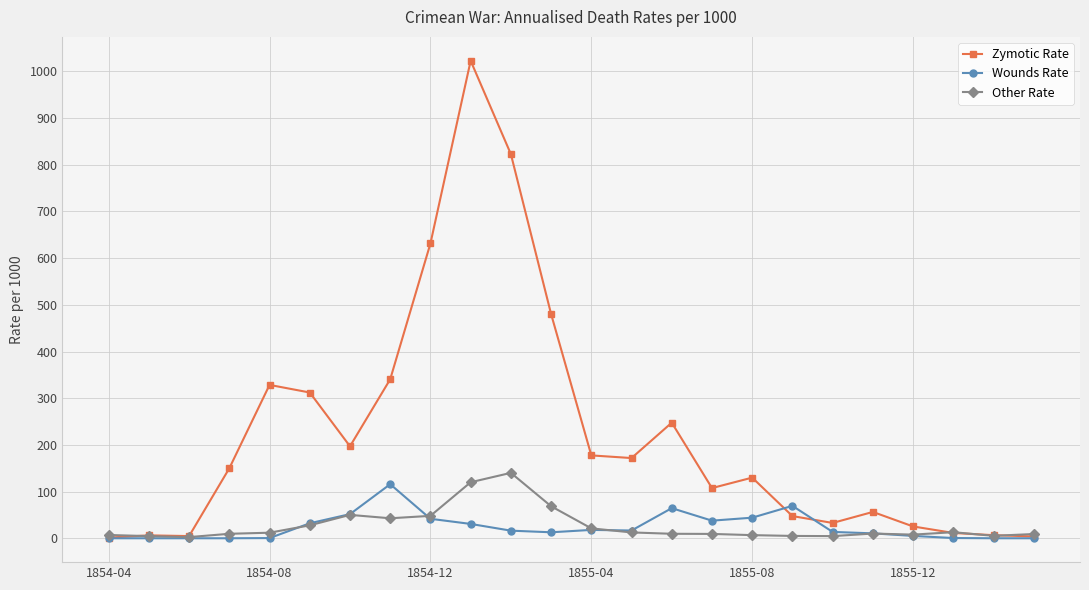

Which series has the widest spread of values?

Zymotic Rate